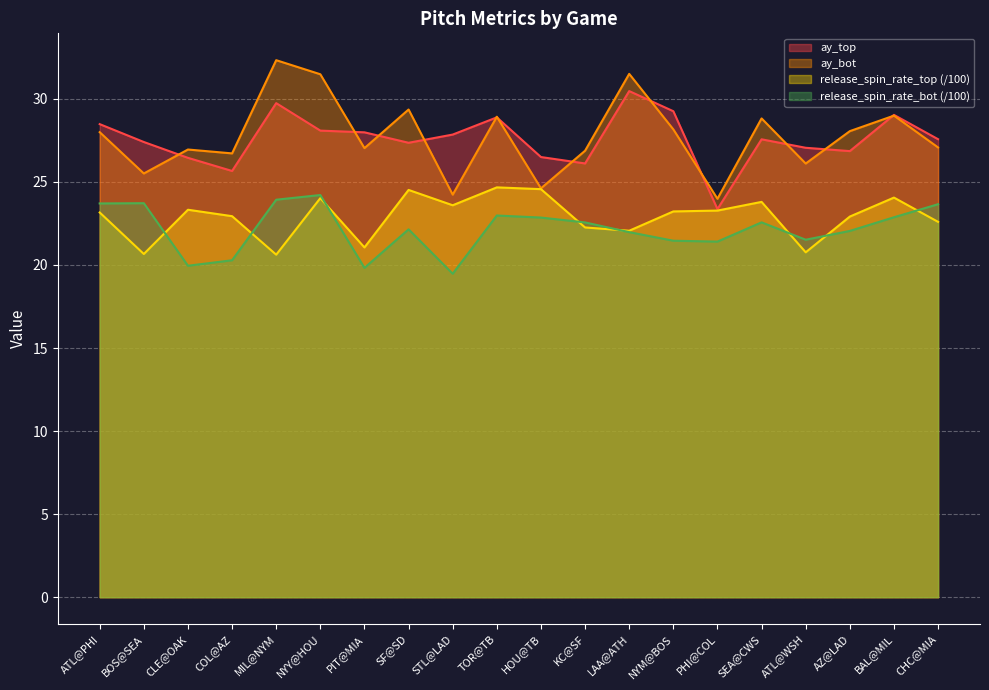

Reading right to left, list all the values displayed in this chart.

ay_top: 27.6	29.0	26.9	27.1	27.6	23.4	29.3	30.5	26.1	26.5	28.9	27.8	27.4	28.0	28.1	29.7	25.7	26.4	27.4	28.5
ay_bot: 27.1	29.0	28.1	26.1	28.8	24.0	28.2	31.5	26.9	24.6	28.9	24.2	29.4	27.0	31.5	32.3	26.7	27.0	25.5	28.0
release_spin_rate_top: 22.6	24.1	22.9	20.8	23.8	23.3	23.2	22.1	22.3	24.6	24.7	23.6	24.5	21.1	24.0	20.6	22.9	23.3	20.7	23.2
release_spin_rate_bot: 23.7	22.9	22.0	21.5	22.6	21.4	21.5	22.0	22.6	22.9	23.0	19.5	22.1	19.8	24.2	23.9	20.3	20.0	23.7	23.7